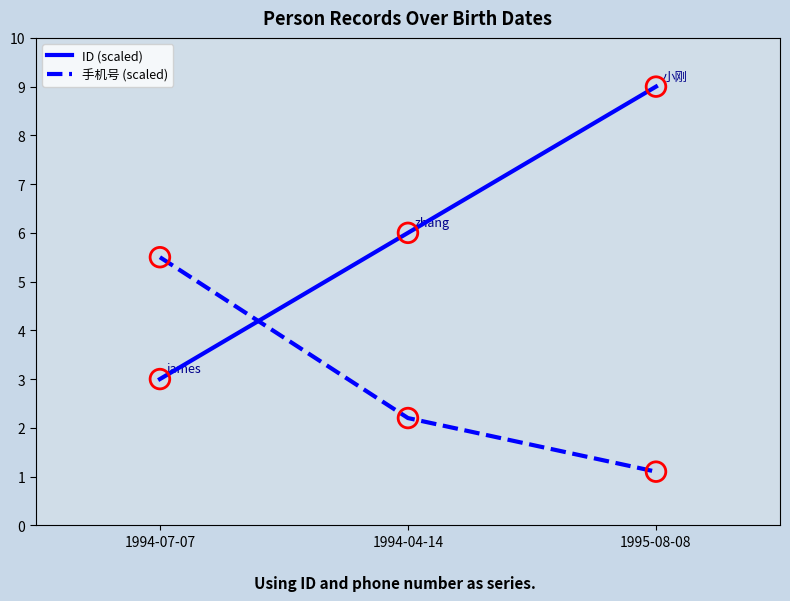

Is the value of ID (scaled) at 1994-07-07 greater than the value of 手机号 (scaled) at 1995-08-08?

Yes